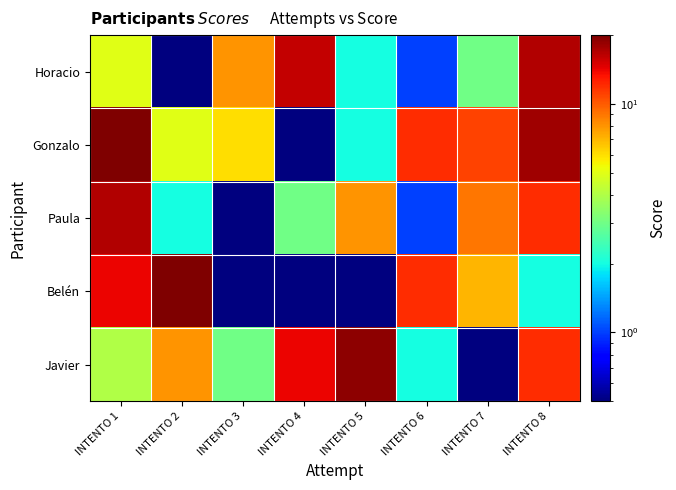

How many distinct data groups are displayed?

5